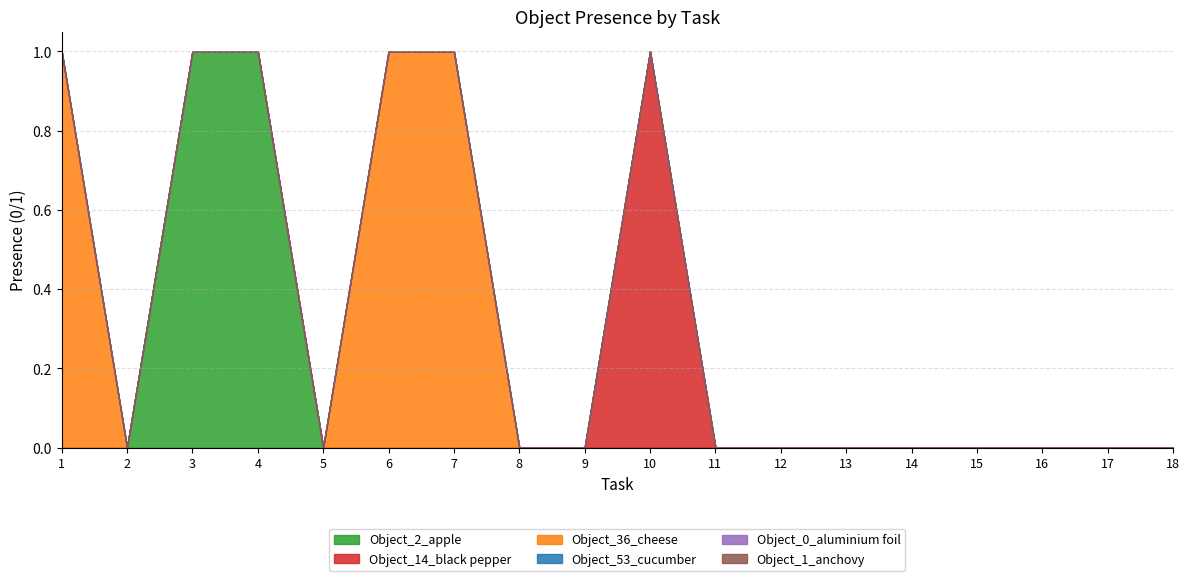

How many data points does each series have?

18